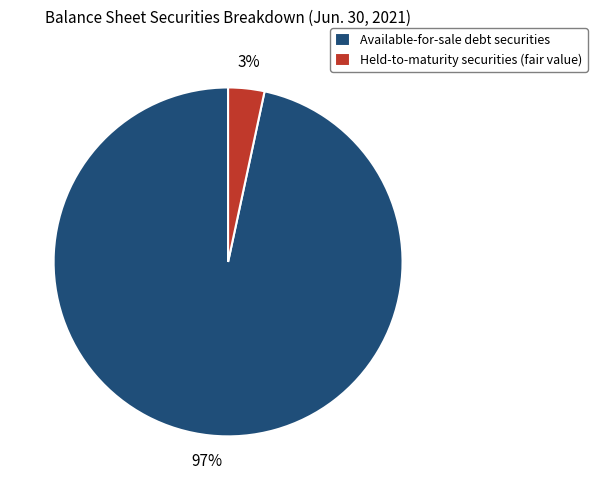

To the nearest percent, what is the combined percentage of Held-to-maturity securities (fair value) and Available-for-sale debt securities?

100%